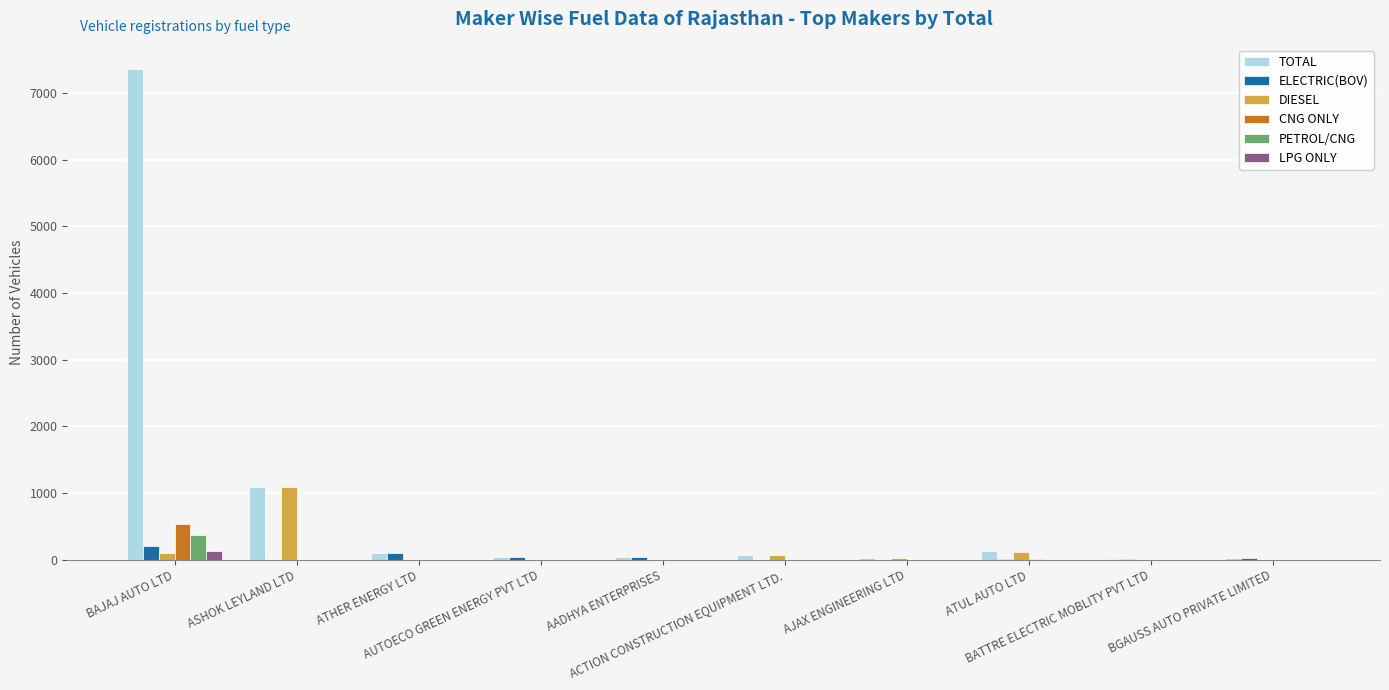

What is the greatest value displayed?

7359